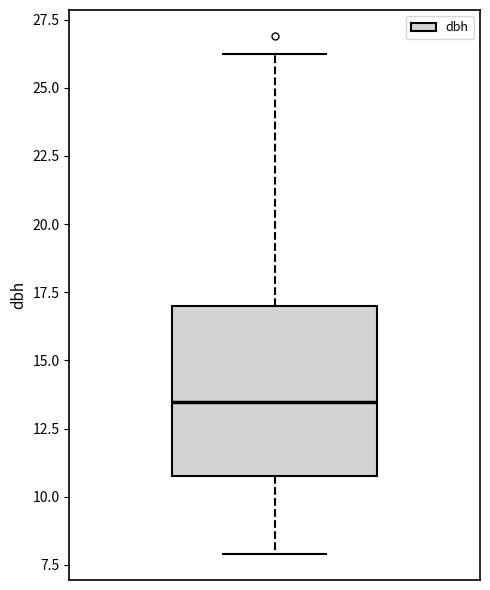

Transcribe this box plot: give where the median line is, the range the box spans, and where the two whiskers end, as read against the y-axis. The values are not printed on the chart, so give them approximately, as read against the axis.

median 13.5, box 11.0 to 17.0, whiskers 8.0 to 26.5